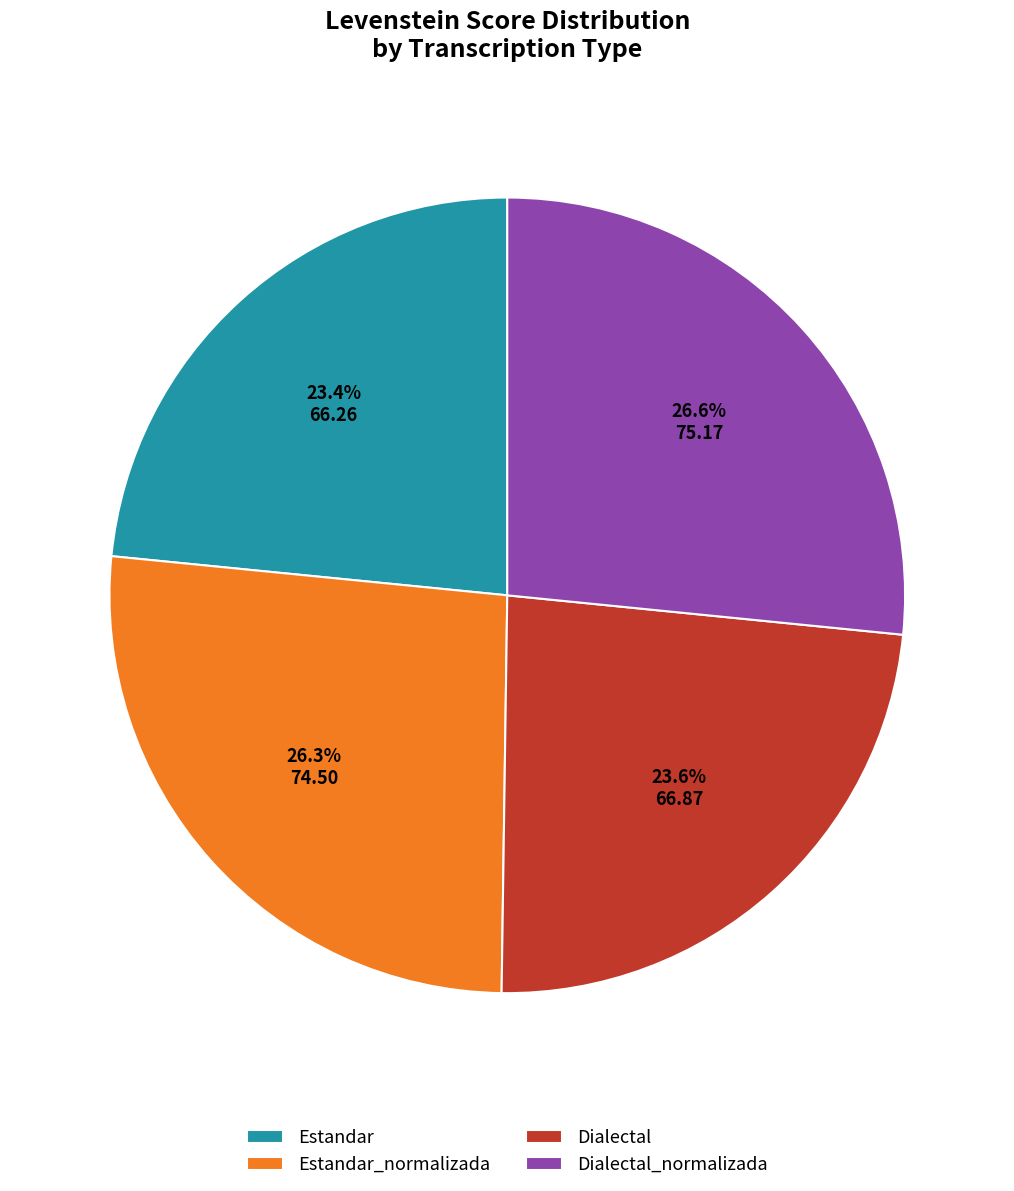

How many segments does this pie chart have?

4